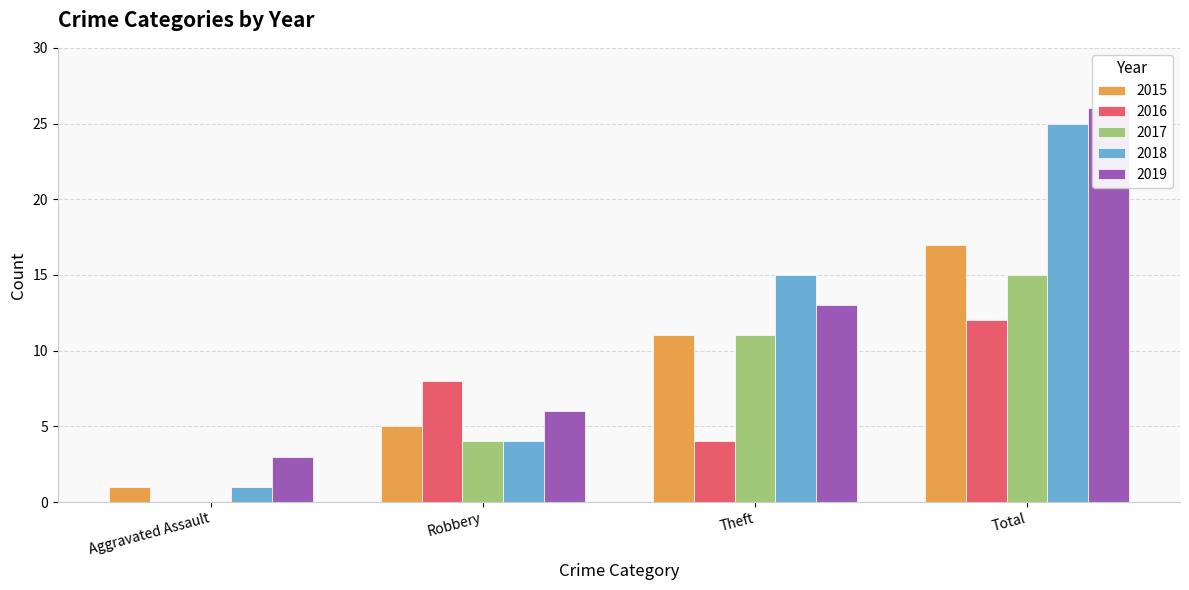

What position from the left is Robbery?

2